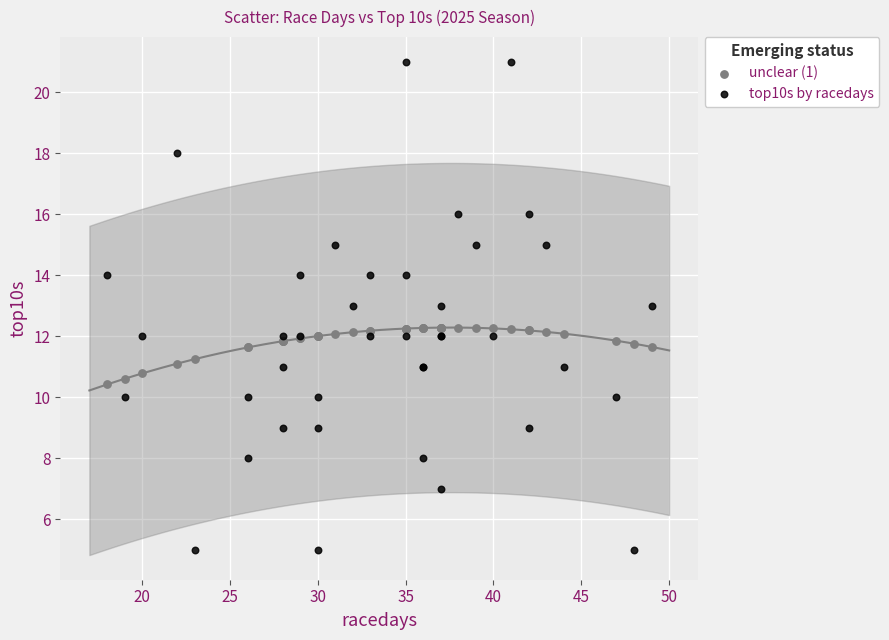

What is the X range (max minus min) for the scatter plot?

31.0